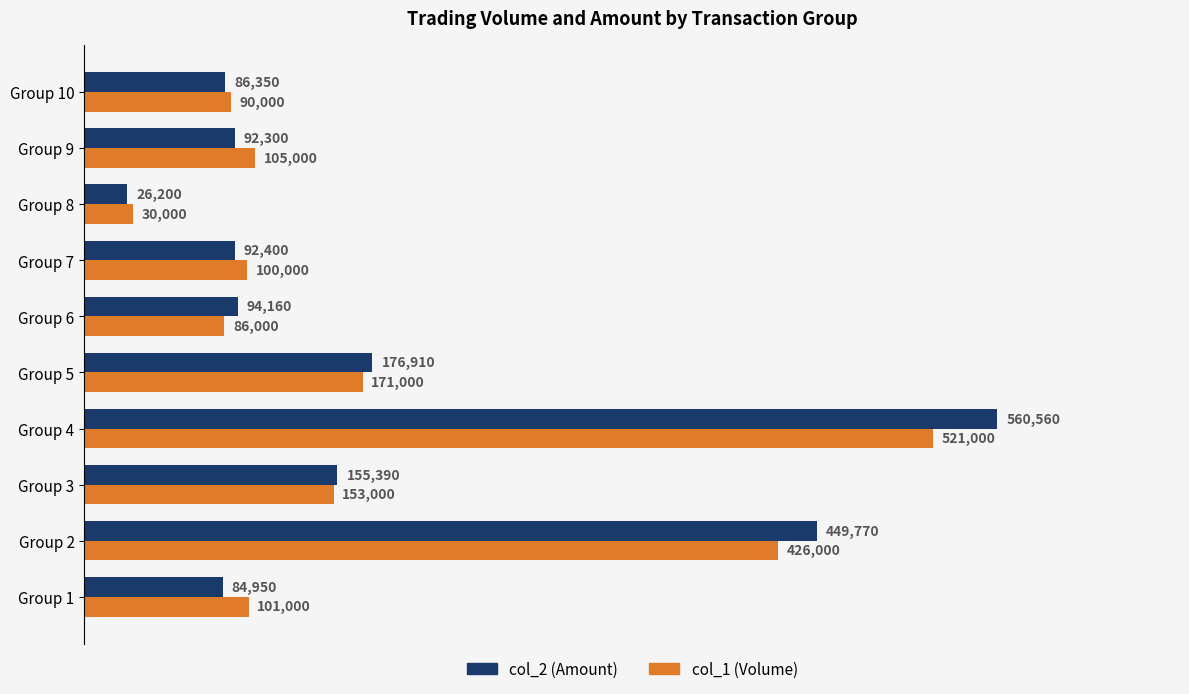

At which label does col_1 (Volume) reach its peak?

Group 4